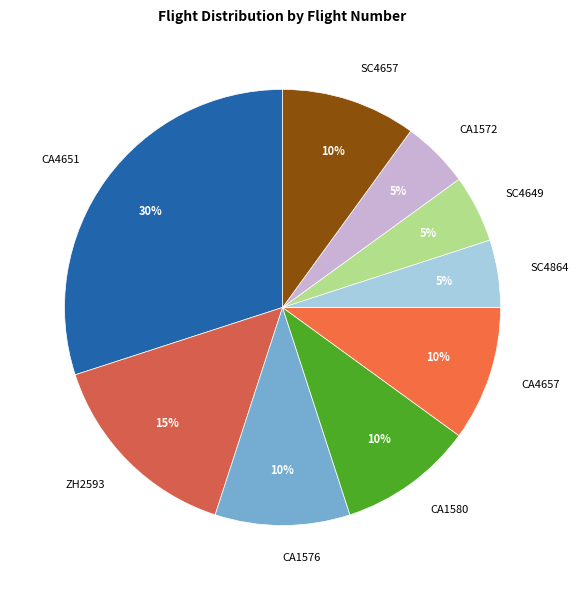

True or false: SC4864 accounts for 5% of the total.

True